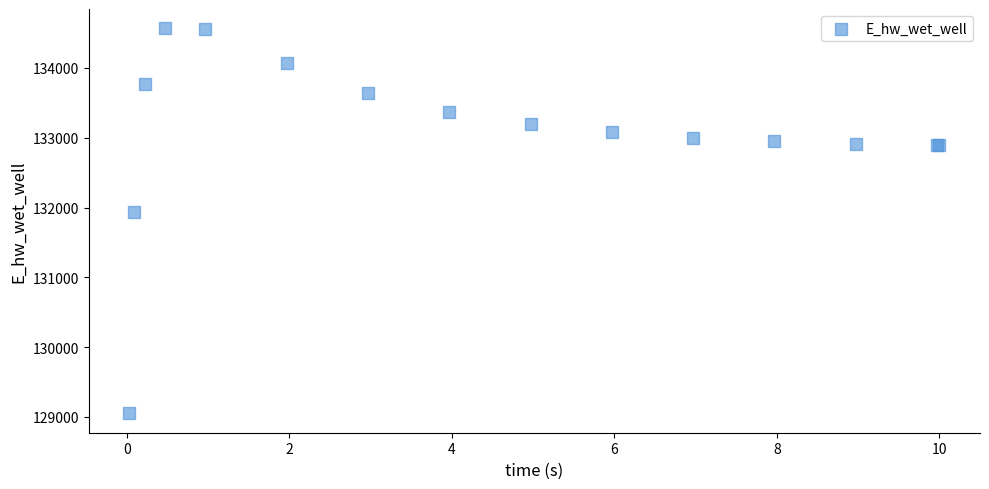

What Y value in the scatter plot is closest to 131808?

131928.9